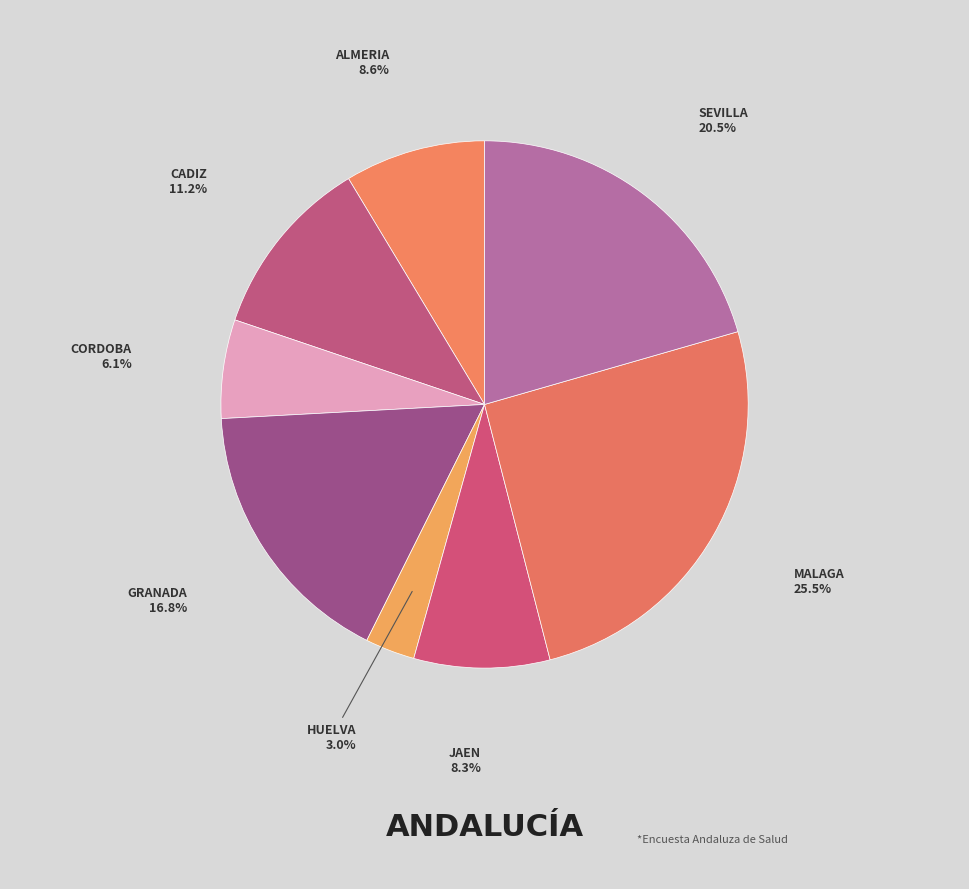

How many segments does this pie chart have?

8